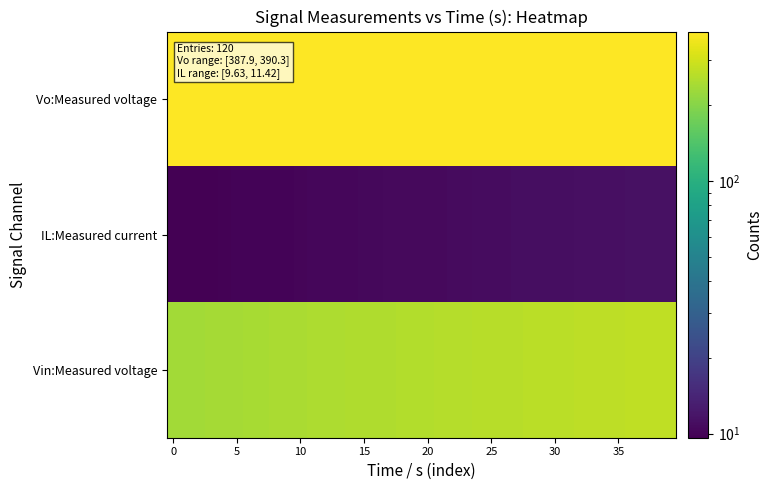

At how many categories does at least one series exceed 282?

40